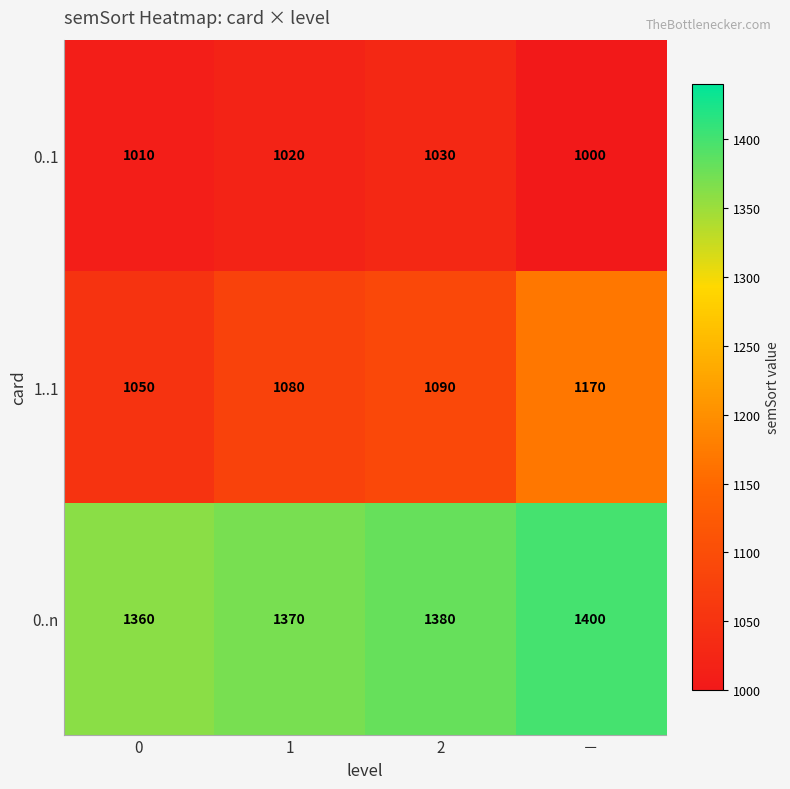

Rank the series by their average value, from highest to lowest.

0..n, 1..1, 0..1